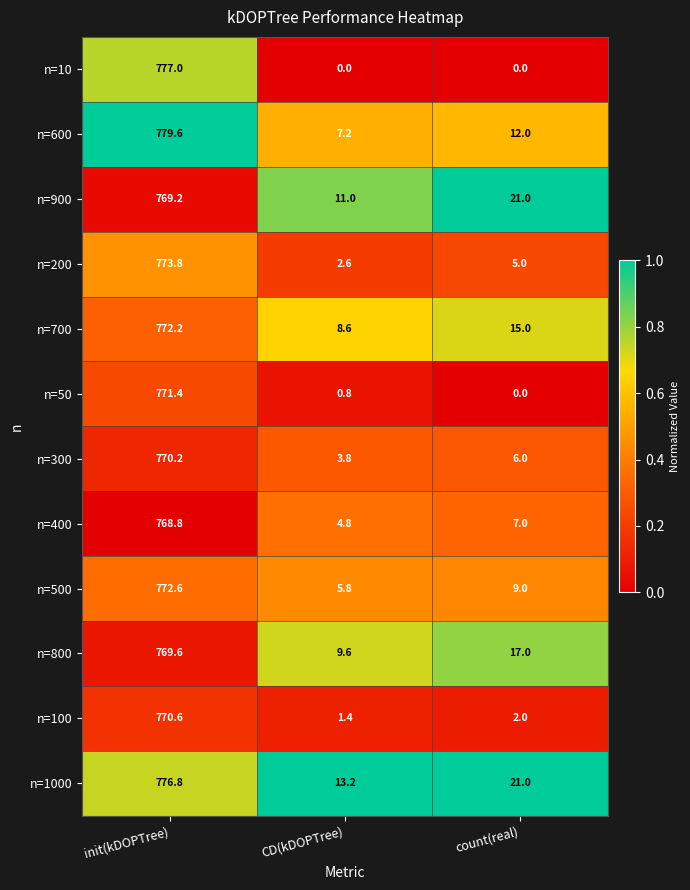

Rank the series at CD(kDOPTree) from highest to lowest value.

n=1000, n=900, n=800, n=700, n=600, n=500, n=400, n=300, n=200, n=100, n=50, n=10